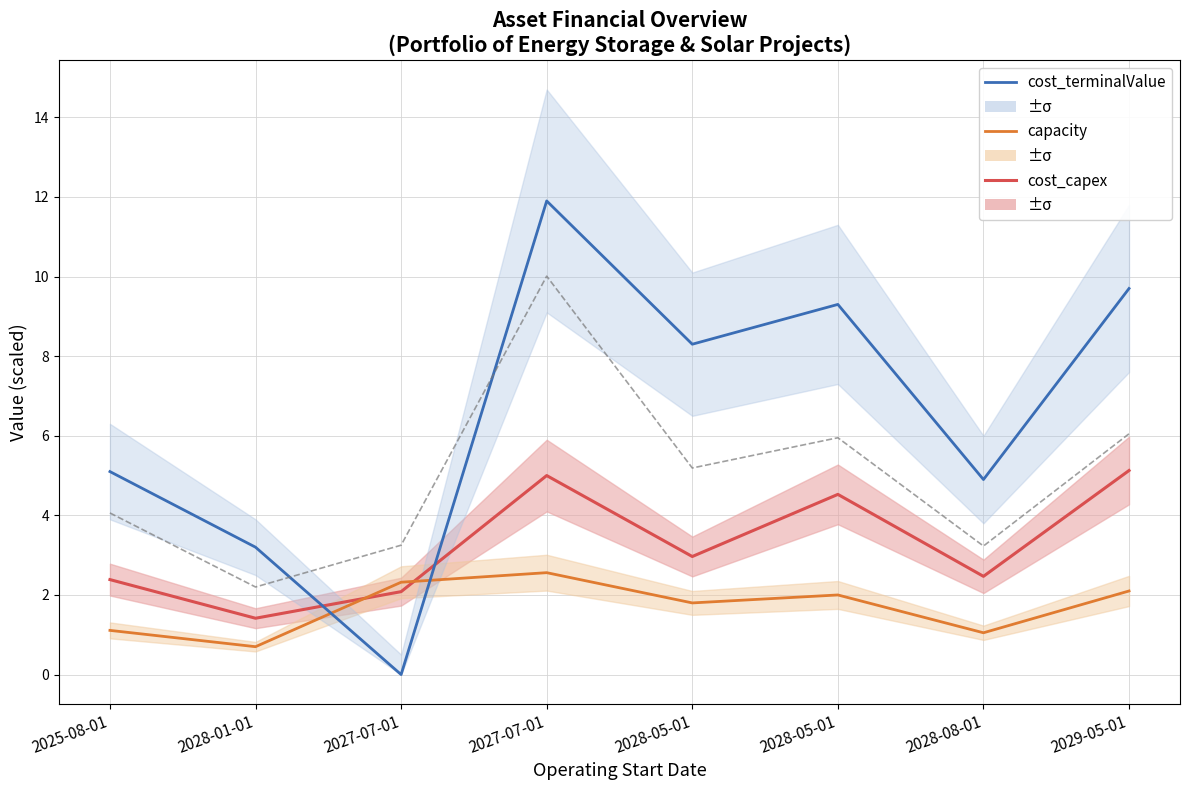

Reading right to left, what are all the values shown in this chart?

cost_capex (×100): 5.1	2.5	4.5	3.0	5.0	2.1	1.4	2.4
capacity (×100): 2.1	1.1	2.0	1.8	2.6	2.3	0.7	1.1
cost_terminalValue (×10): 9.7	4.9	9.3	8.3	11.9	0.0	3.2	5.1
cost_operatingCosts: 6.0	3.2	6.0	5.2	10.0	3.2	2.2	4.1